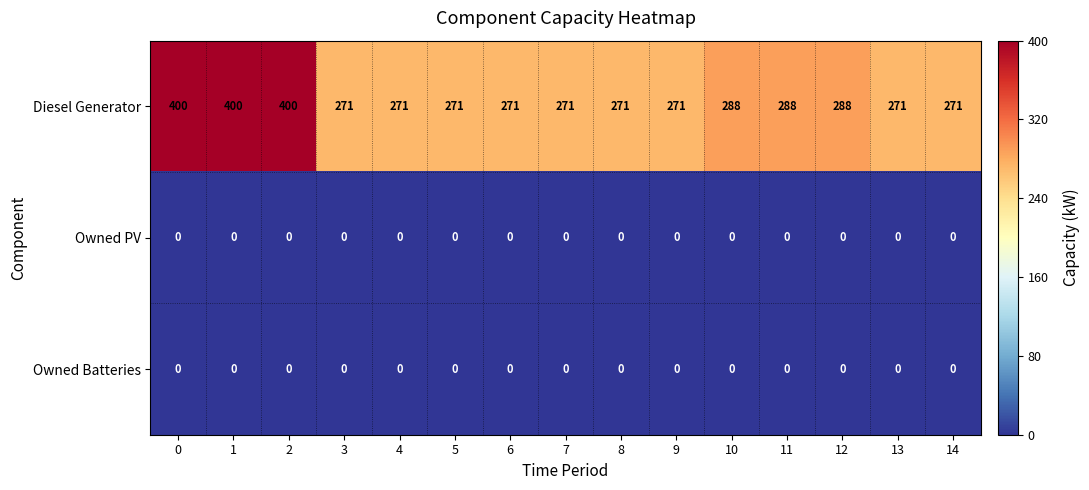

Which series changed the most between 10 and 13?

Diesel Generator